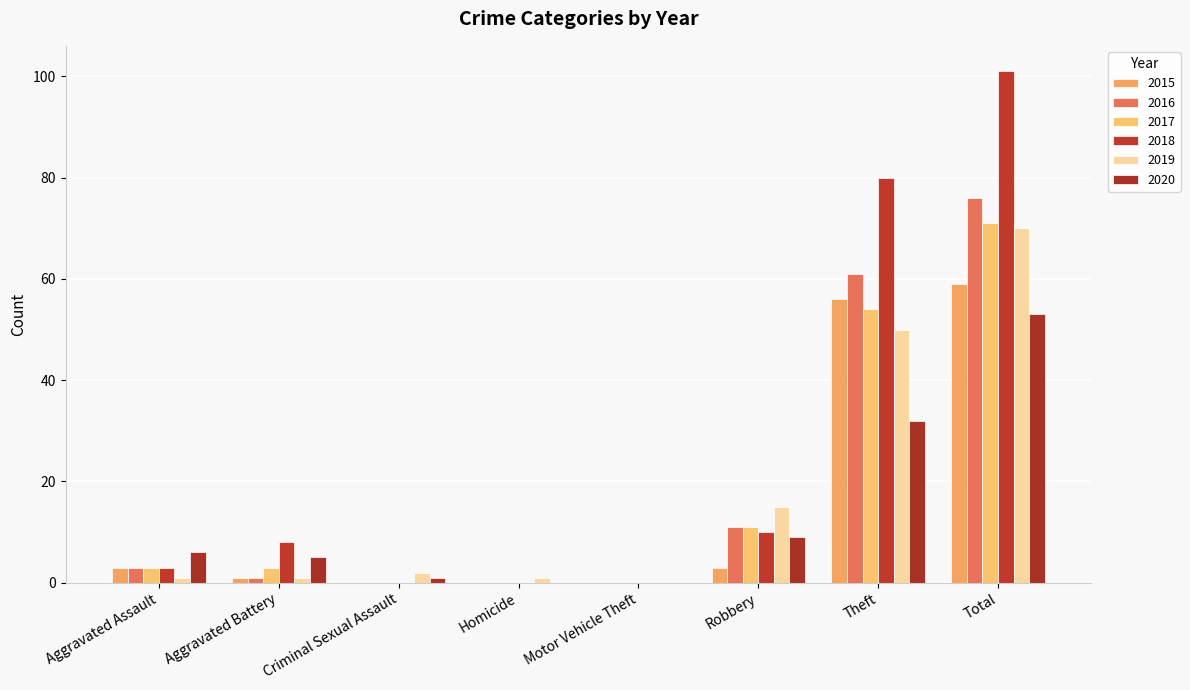

Reading left to right, transcribe all the data shown in this chart.

2015: Aggravated Assault=3	Aggravated Battery=1	Criminal Sexual Assault=0	Homicide=0	Motor Vehicle Theft=0	Robbery=3	Theft=56	Total=59
2016: Aggravated Assault=3	Aggravated Battery=1	Criminal Sexual Assault=0	Homicide=0	Motor Vehicle Theft=0	Robbery=11	Theft=61	Total=76
2017: Aggravated Assault=3	Aggravated Battery=3	Criminal Sexual Assault=0	Homicide=0	Motor Vehicle Theft=0	Robbery=11	Theft=54	Total=71
2018: Aggravated Assault=3	Aggravated Battery=8	Criminal Sexual Assault=0	Homicide=0	Motor Vehicle Theft=0	Robbery=10	Theft=80	Total=101
2019: Aggravated Assault=1	Aggravated Battery=1	Criminal Sexual Assault=2	Homicide=1	Motor Vehicle Theft=0	Robbery=15	Theft=50	Total=70
2020: Aggravated Assault=6	Aggravated Battery=5	Criminal Sexual Assault=1	Homicide=0	Motor Vehicle Theft=0	Robbery=9	Theft=32	Total=53